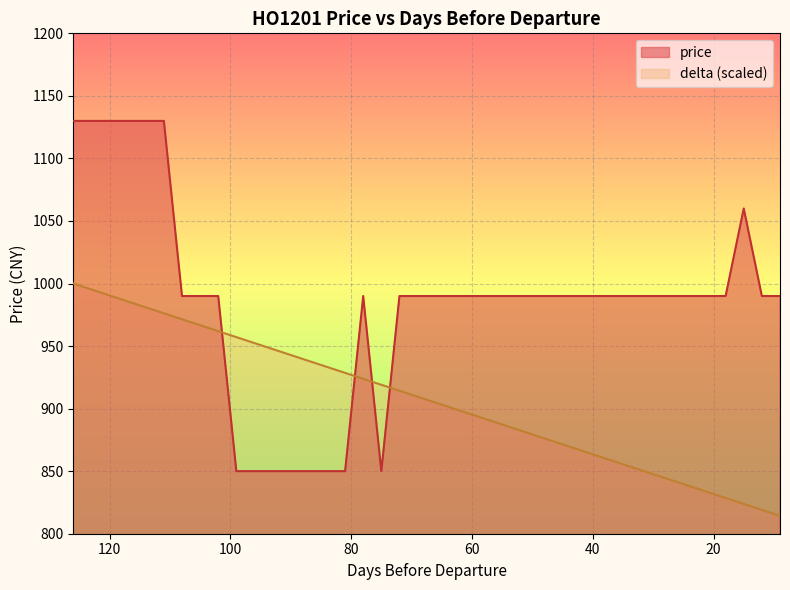

Which series changed the most between 90 and 21?

price